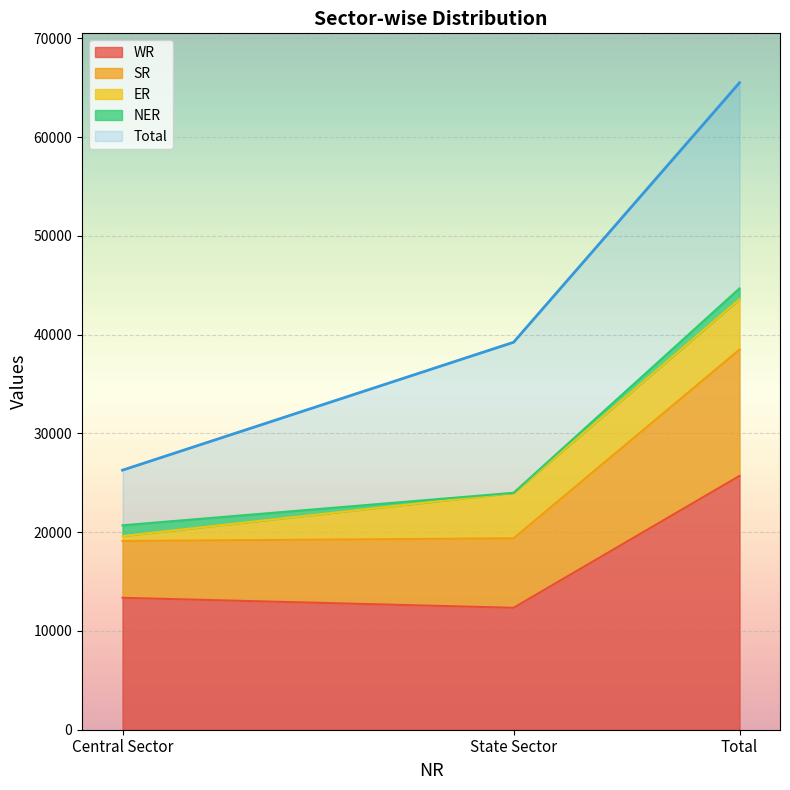

What is the label of the 2nd point from the right?

State Sector